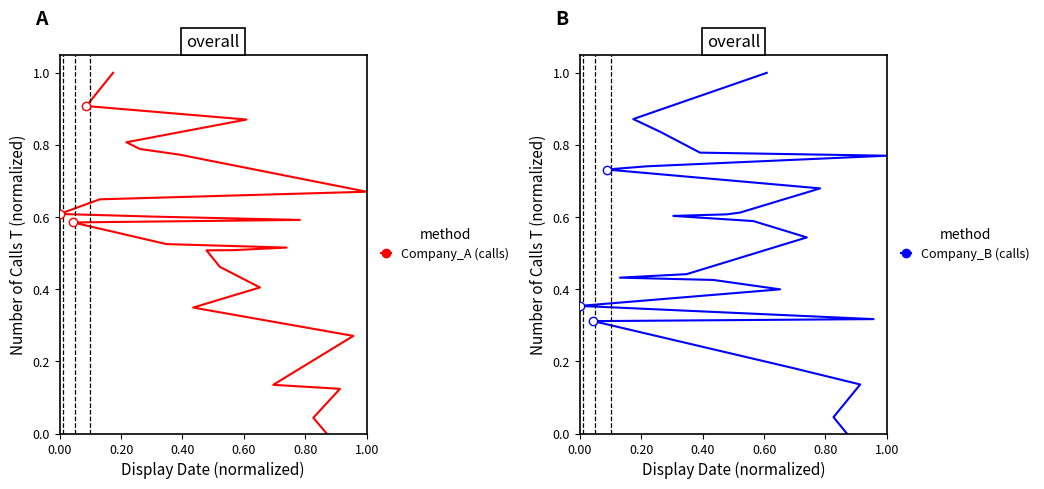

How many lines are shown in the chart?

2